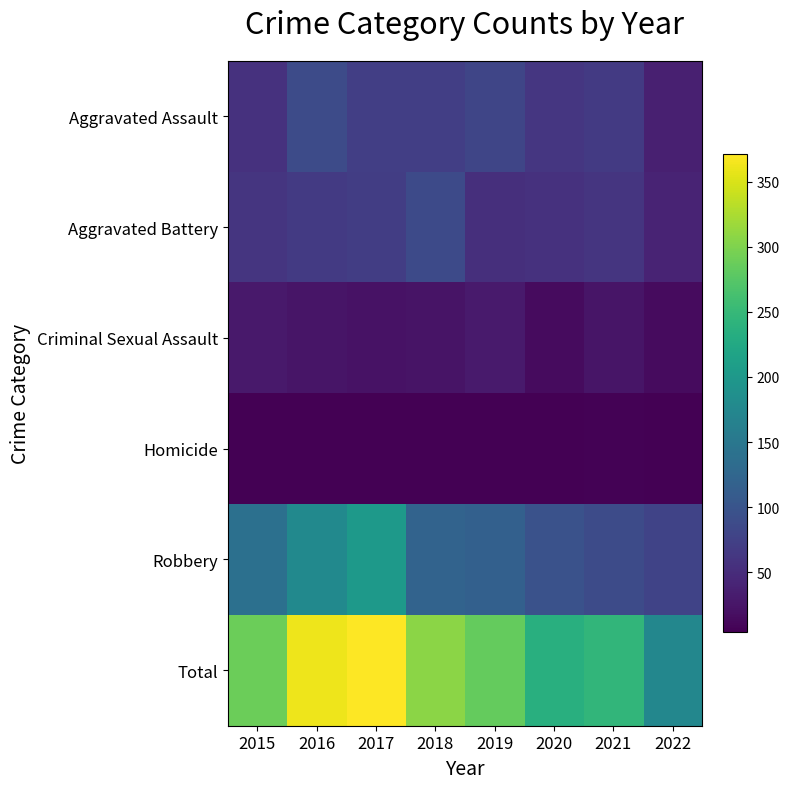

At how many categories does at least one series exceed 17?

8